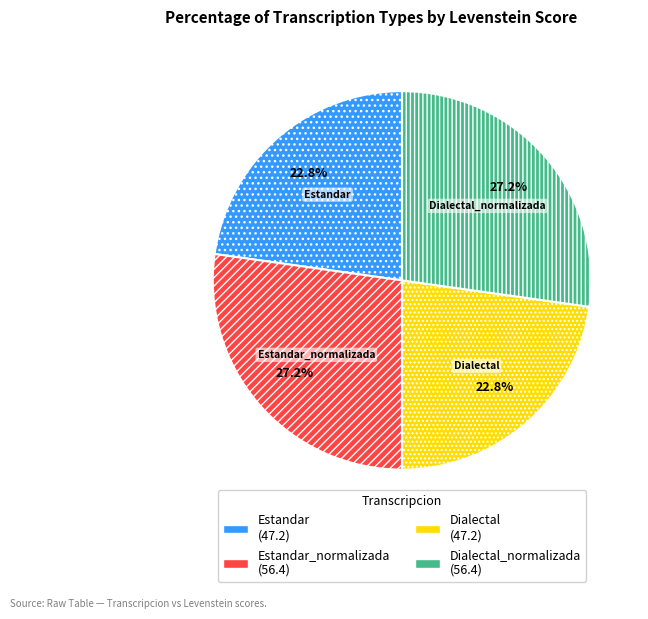

To the nearest percent, what is the difference between the largest and smallest slice percentages?

4%